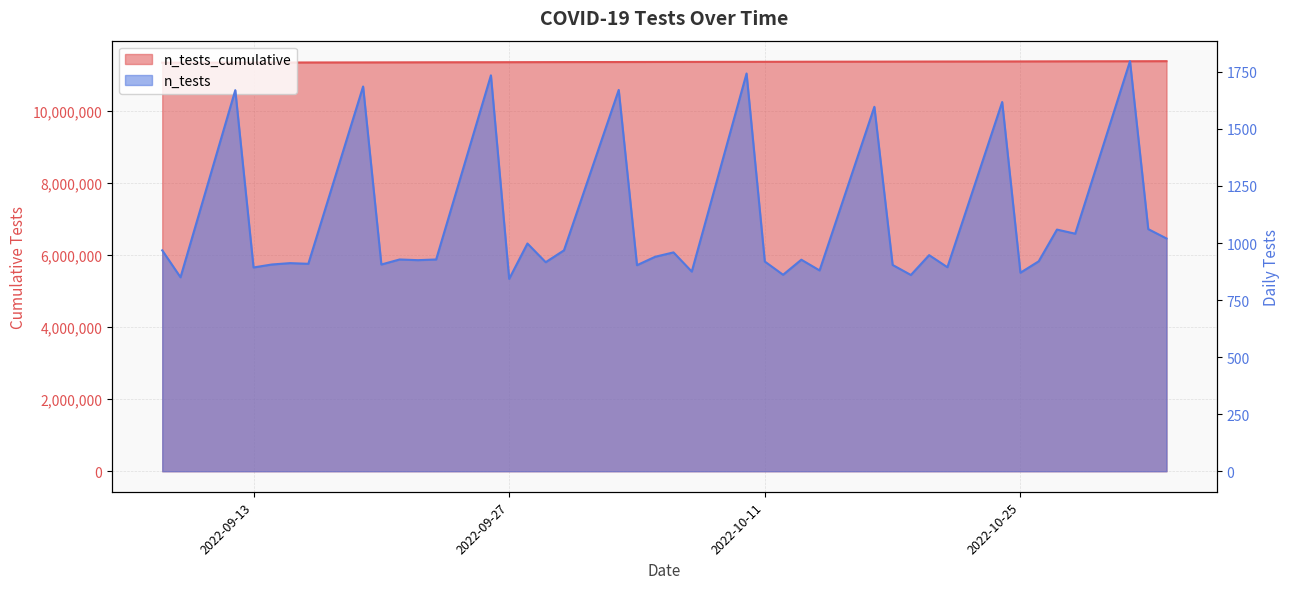

What is the smallest value displayed?

11335289